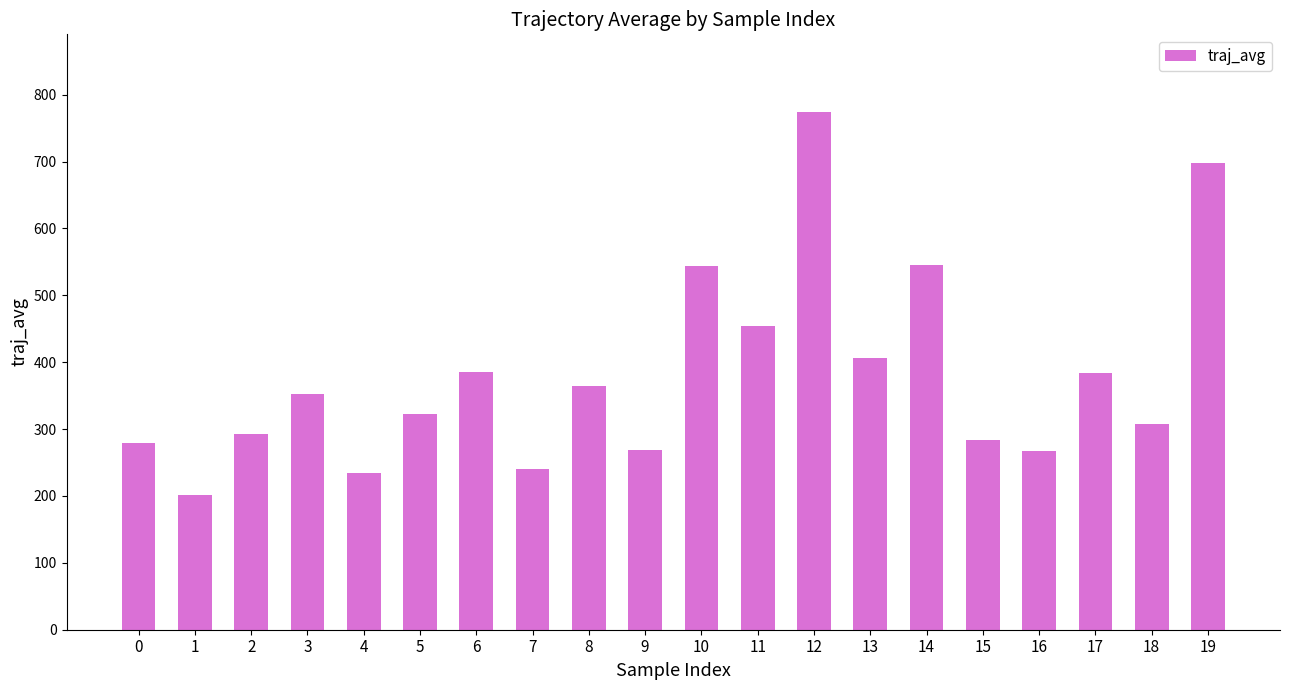

What is the difference between the maximum and minimum values?

572.4